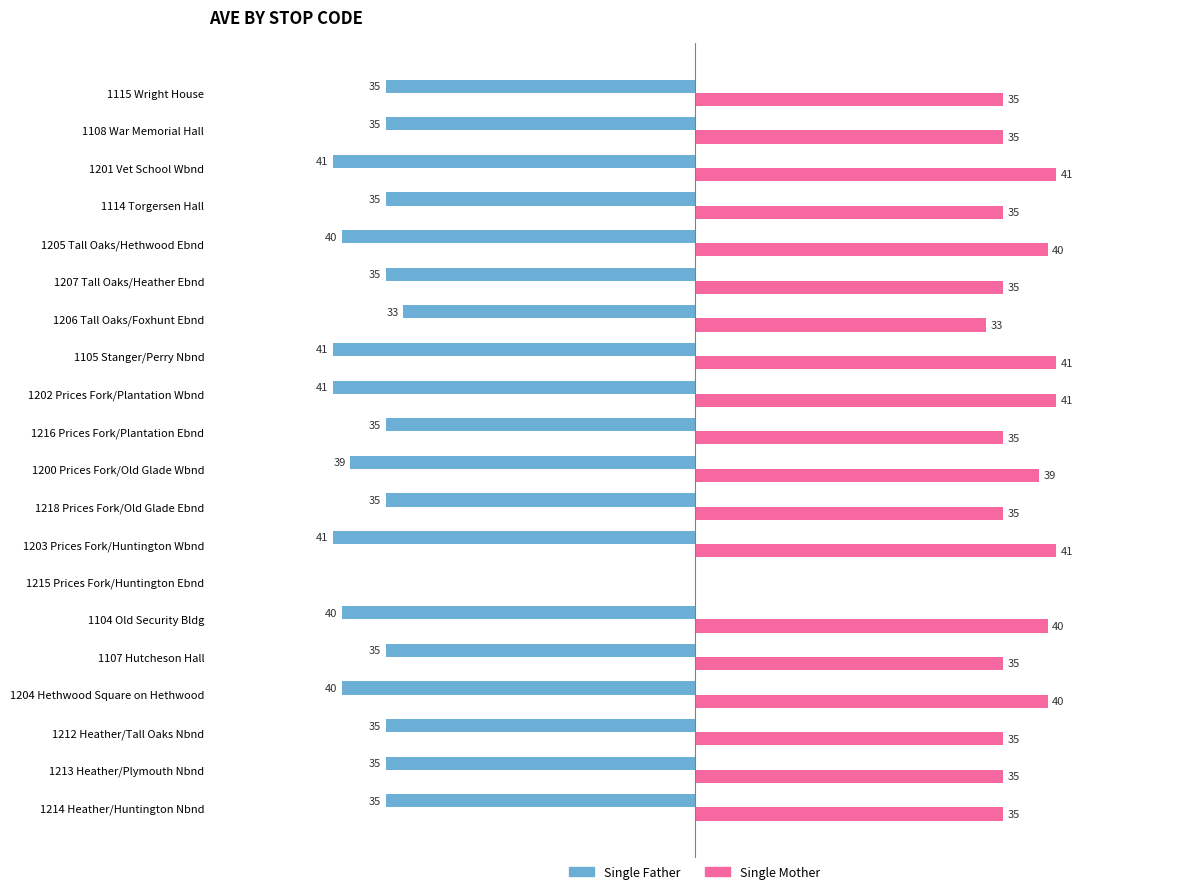

At which label is Single Father closest to -20?

1206 Tall Oaks/Foxhunt Ebnd